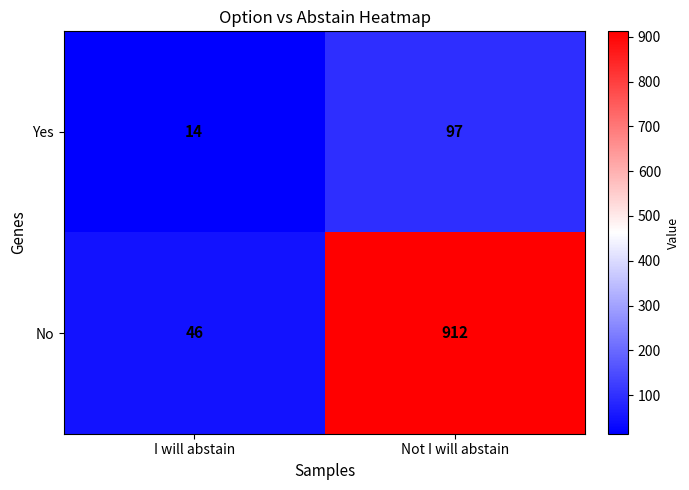

What is the total value across all series at Not I will abstain?

1009